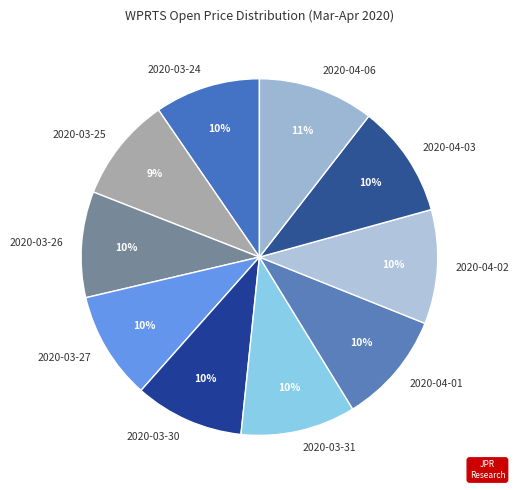

Does any single category account for the majority?

No